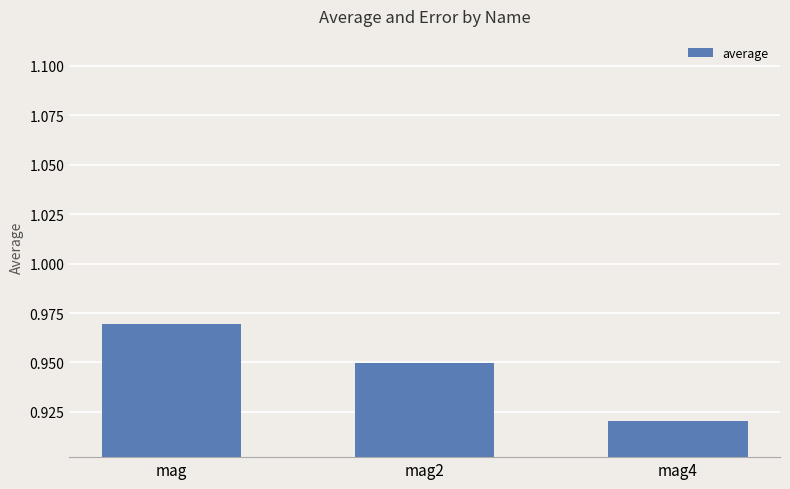

What is the sum of all values?

2.8